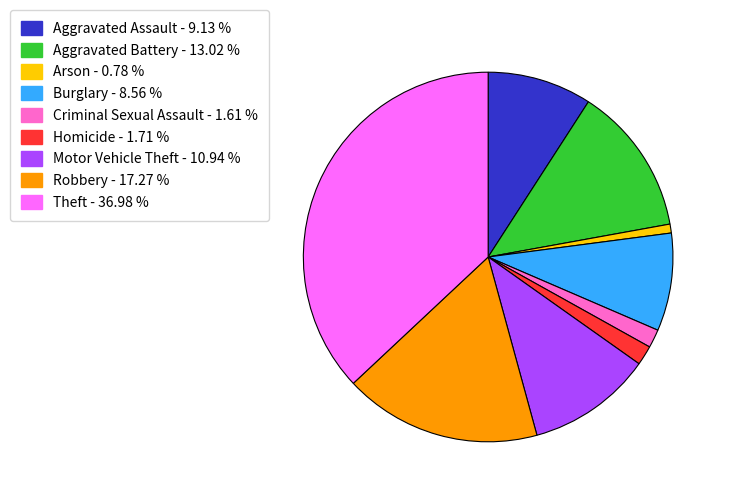

Does Motor Vehicle Theft account for over 50% of the chart?

No